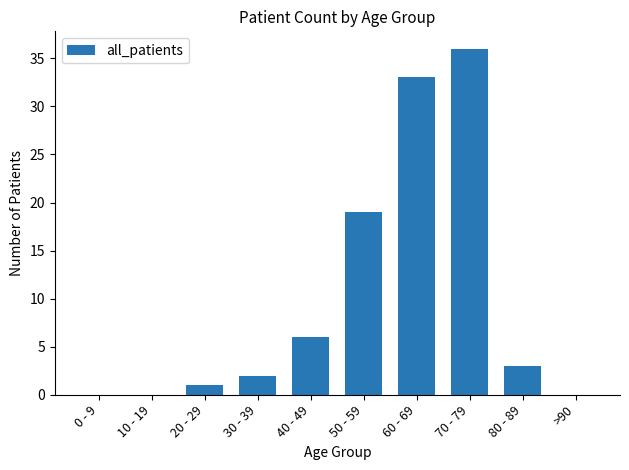

Reading left to right, list all the values displayed in this chart.

0 - 9=0	10 - 19=0	20 - 29=1	30 - 39=2	40 - 49=6	50 - 59=19	60 - 69=33	70 - 79=36	80 - 89=3	>90=0